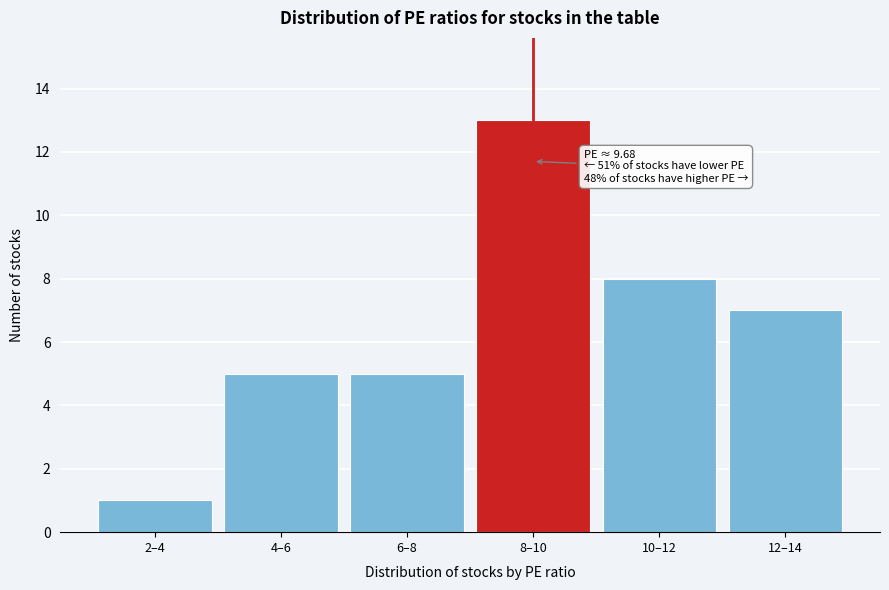

Reading left to right, extract all data points from this chart.

2–4=1	4–6=5	6–8=5	8–10=13	10–12=8	12–14=7